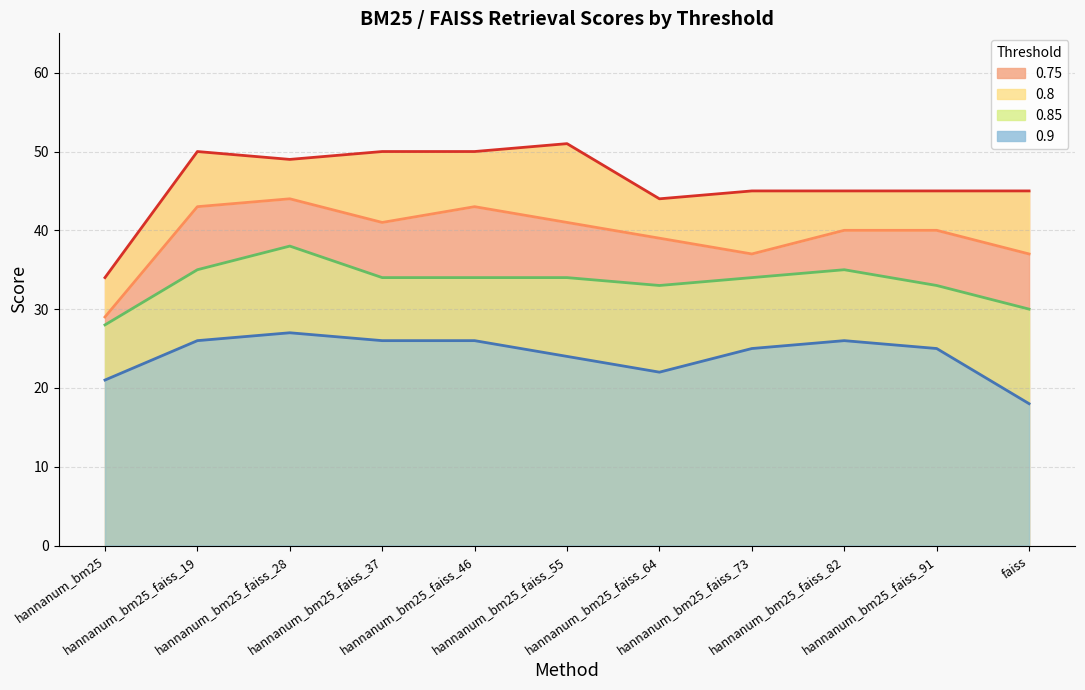

At which category does 0.8 reach its first local valley?

hannanum_bm25_faiss_37